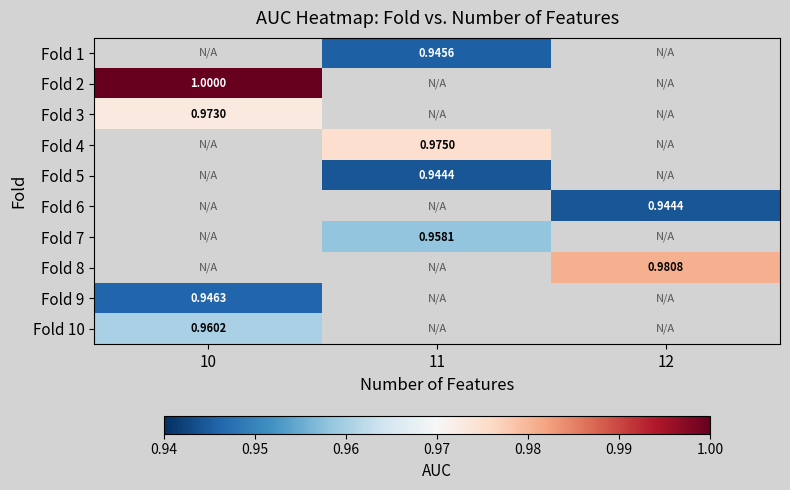

What is the minimum value shown in the chart?

0.9